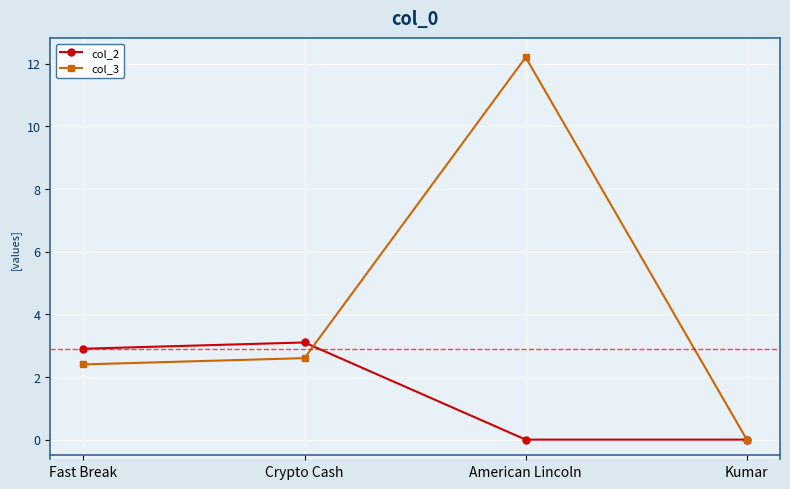

At how many categories does at least one series exceed 1?

3